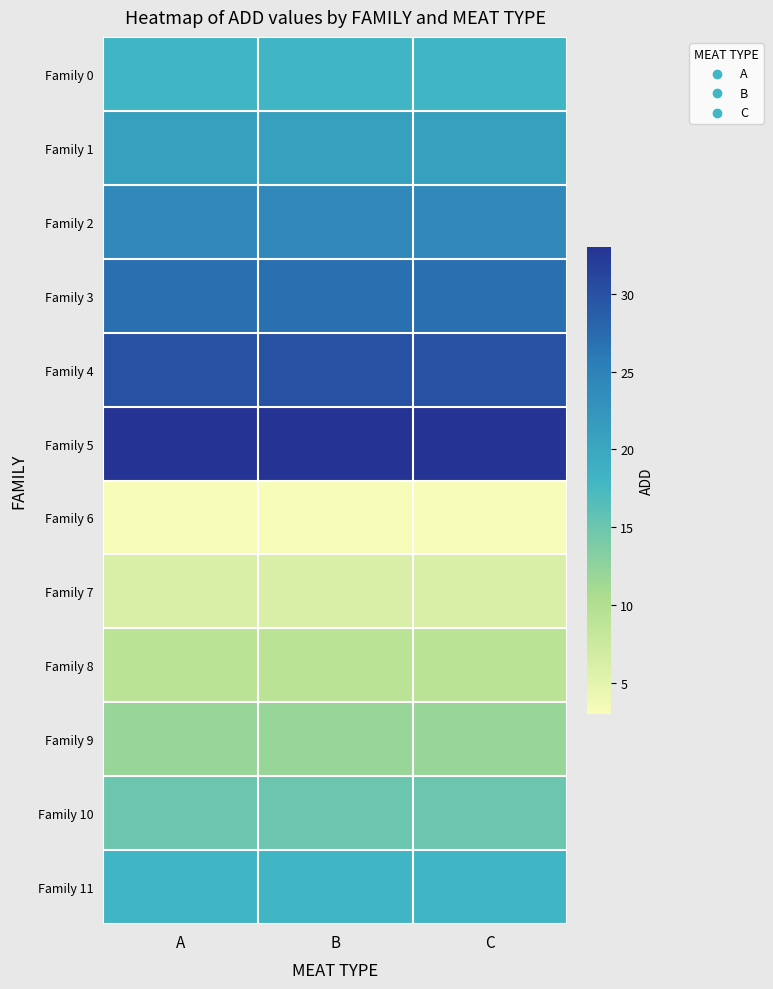

At which category is the sum across all series the highest?

A